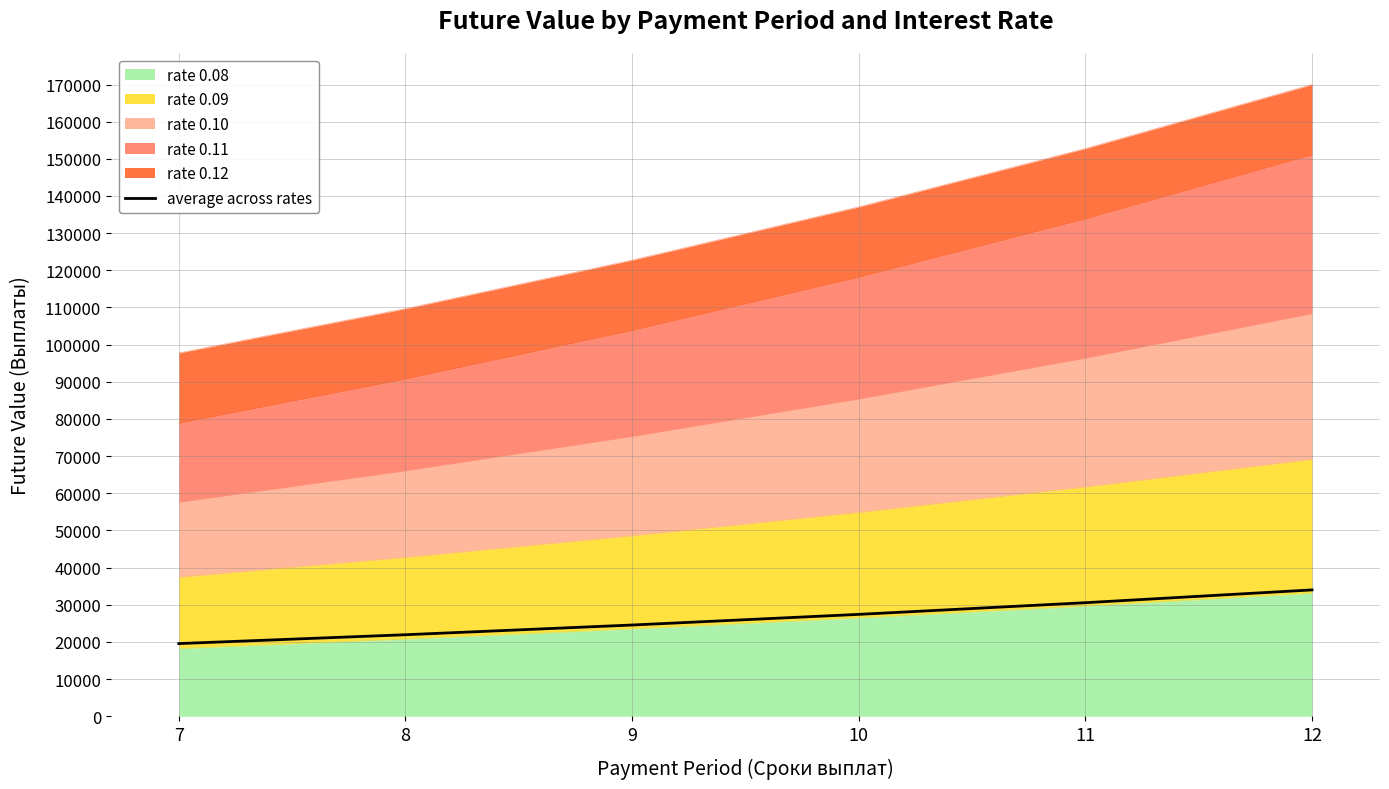

What is the difference between the maximum and second lowest values?

12062.3